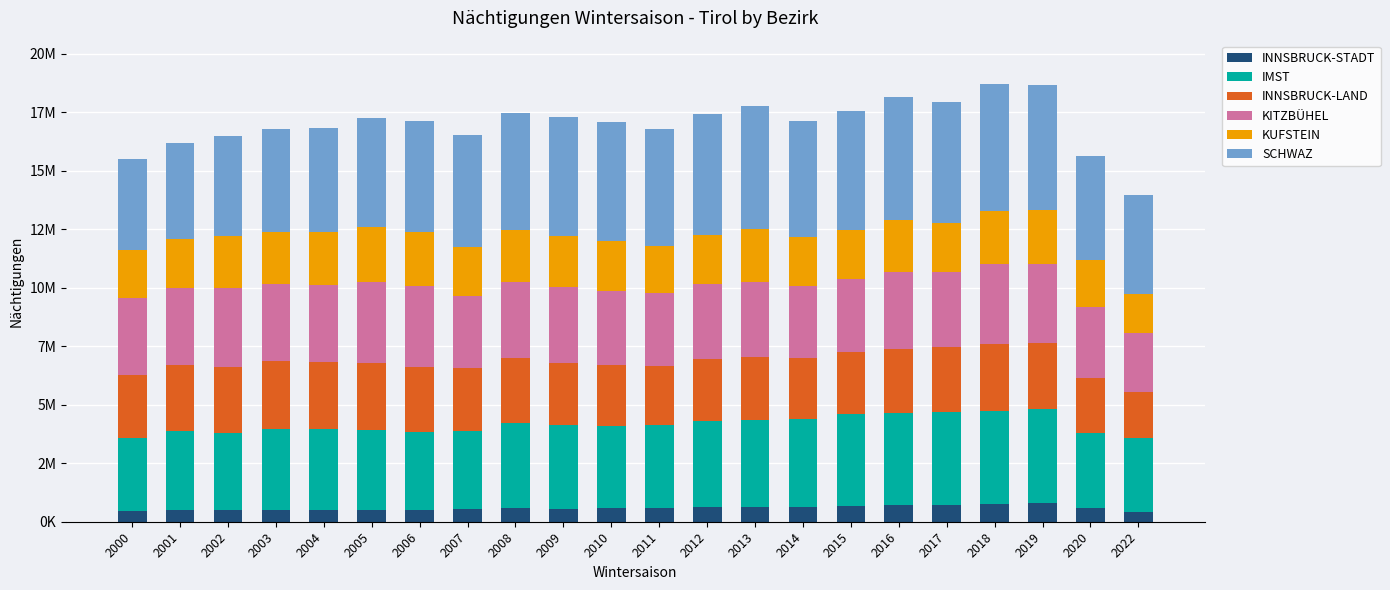

True or false: INNSBRUCK-STADT has a value of 137358 at 2002.

False